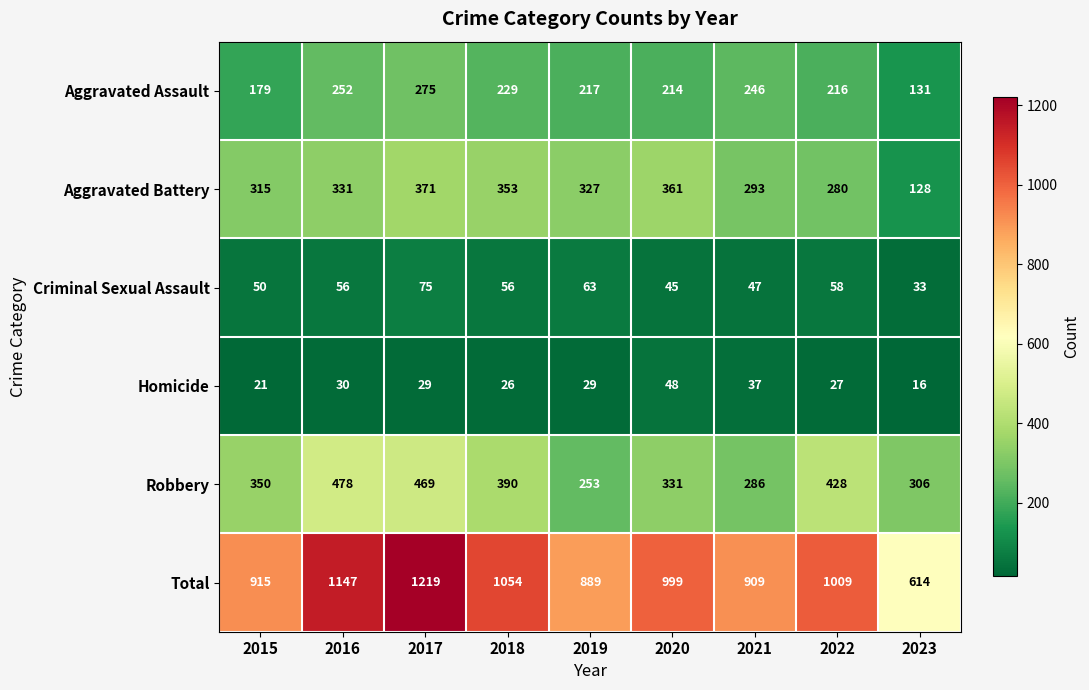

What is the sum of the Aggravated Assault values at 2018 and 2015?

408